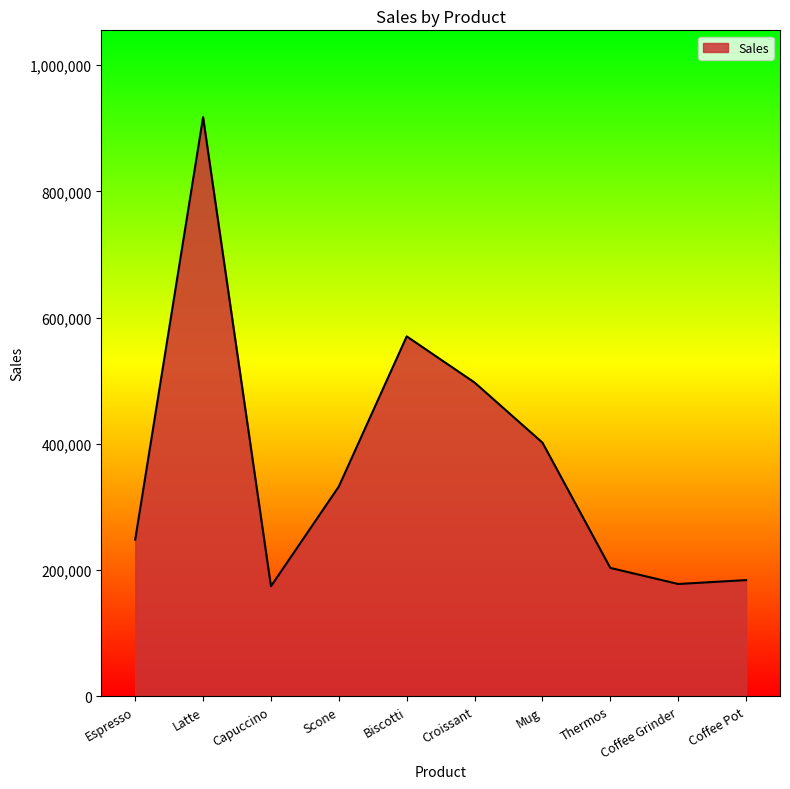

At which category does the chart reach its peak across all series?

Latte